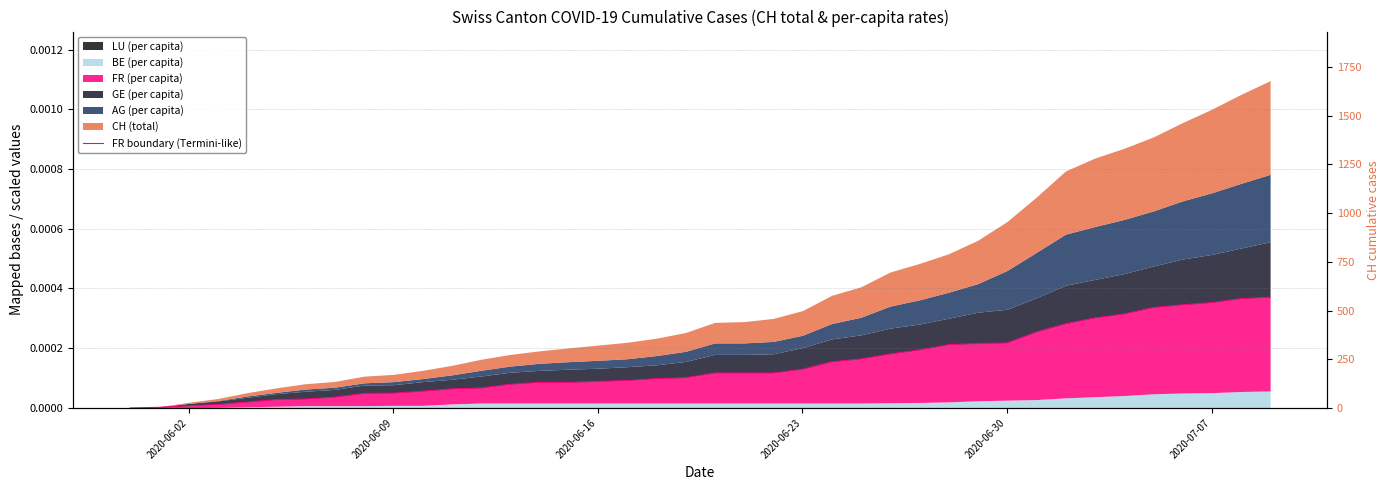

True or false: the data has more than 1 interior local peaks.

False